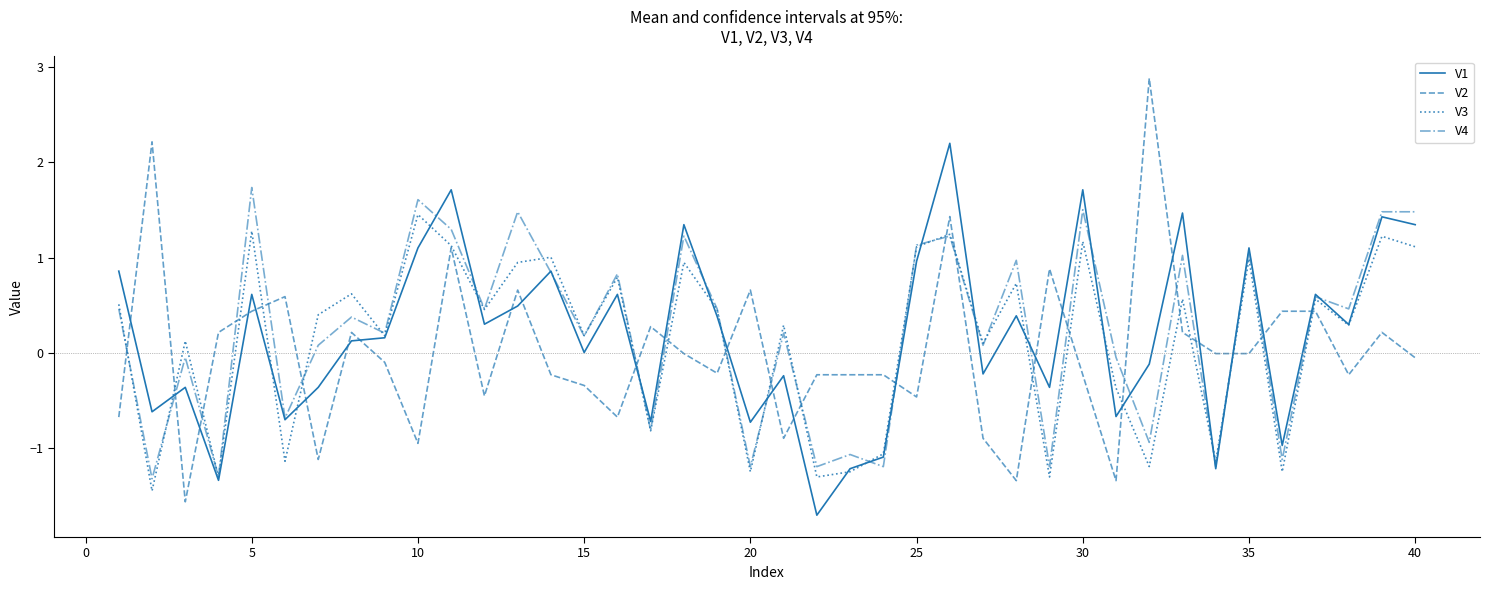

What is the smallest value displayed?

-1.7